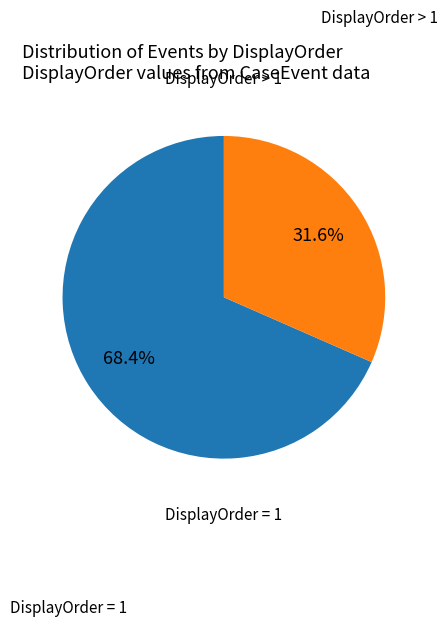

Approximately how many times larger is the value at DisplayOrder > 1 compared to DisplayOrder = 1?

0.5